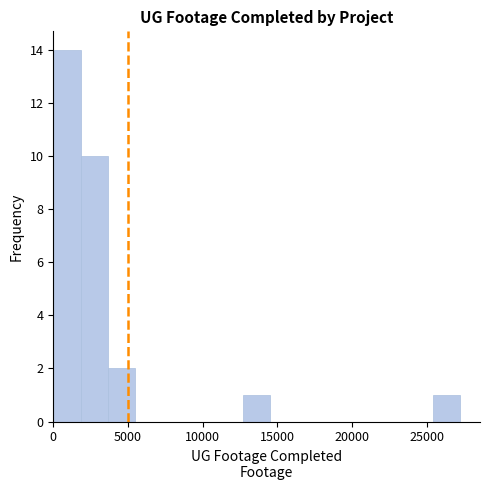

Around what value on the x-axis is the tallest bar? Give the approximate position of its centre, as read against the axis.

1000